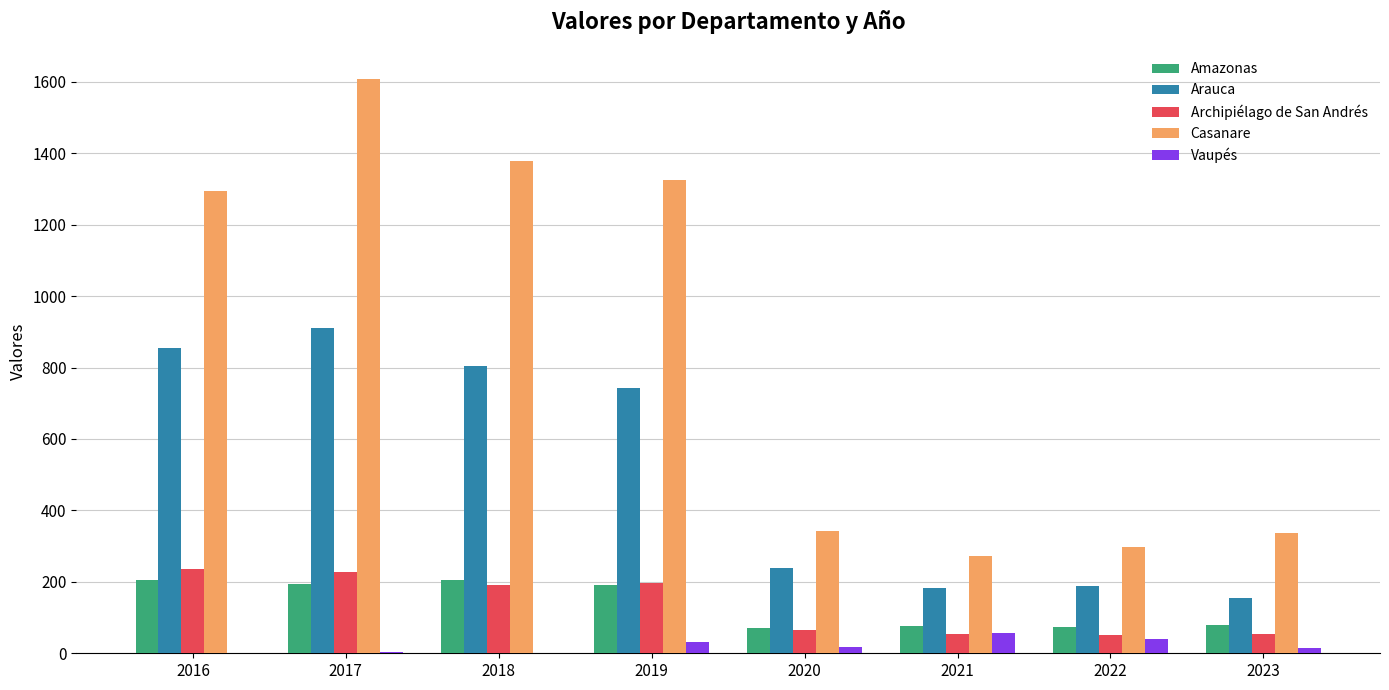

Are the bars grouped side by side (vs. stacked)?

Yes